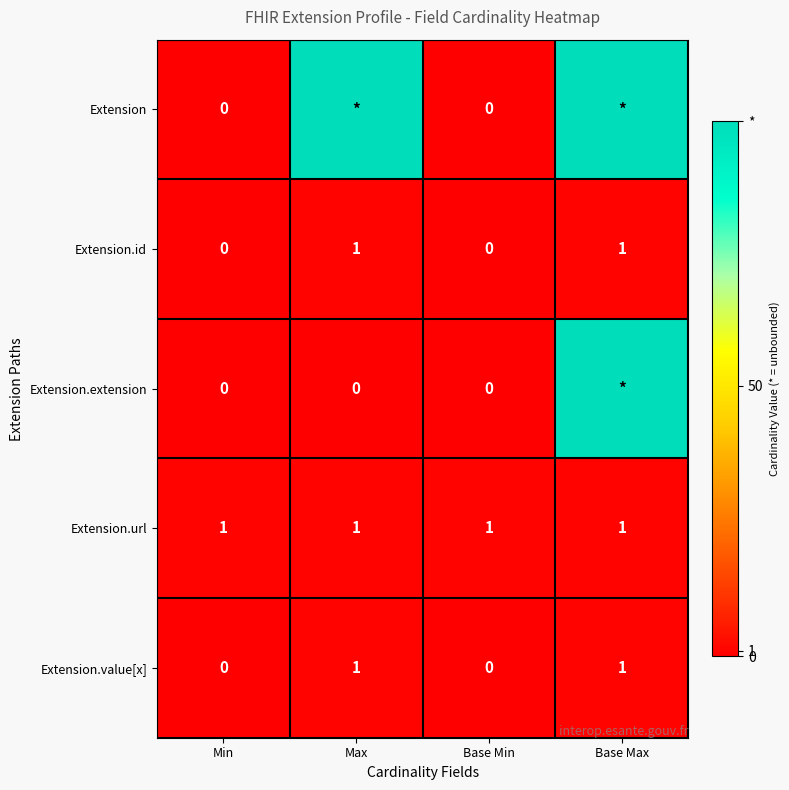

Is it true that Extension.value[x] equals 2 at Base Max?

False